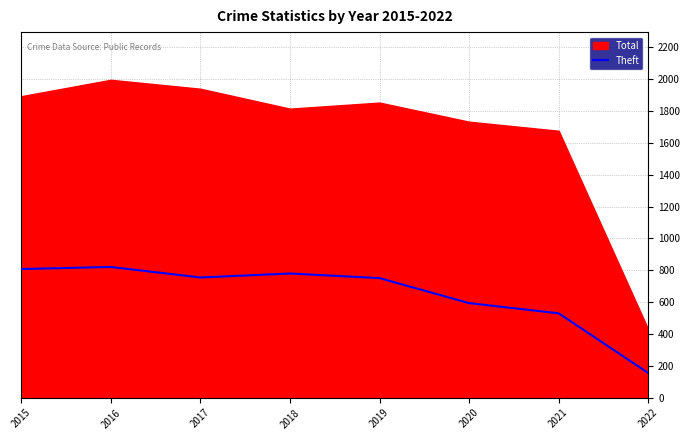

Which has a higher value, 2020 or 2016?

2016